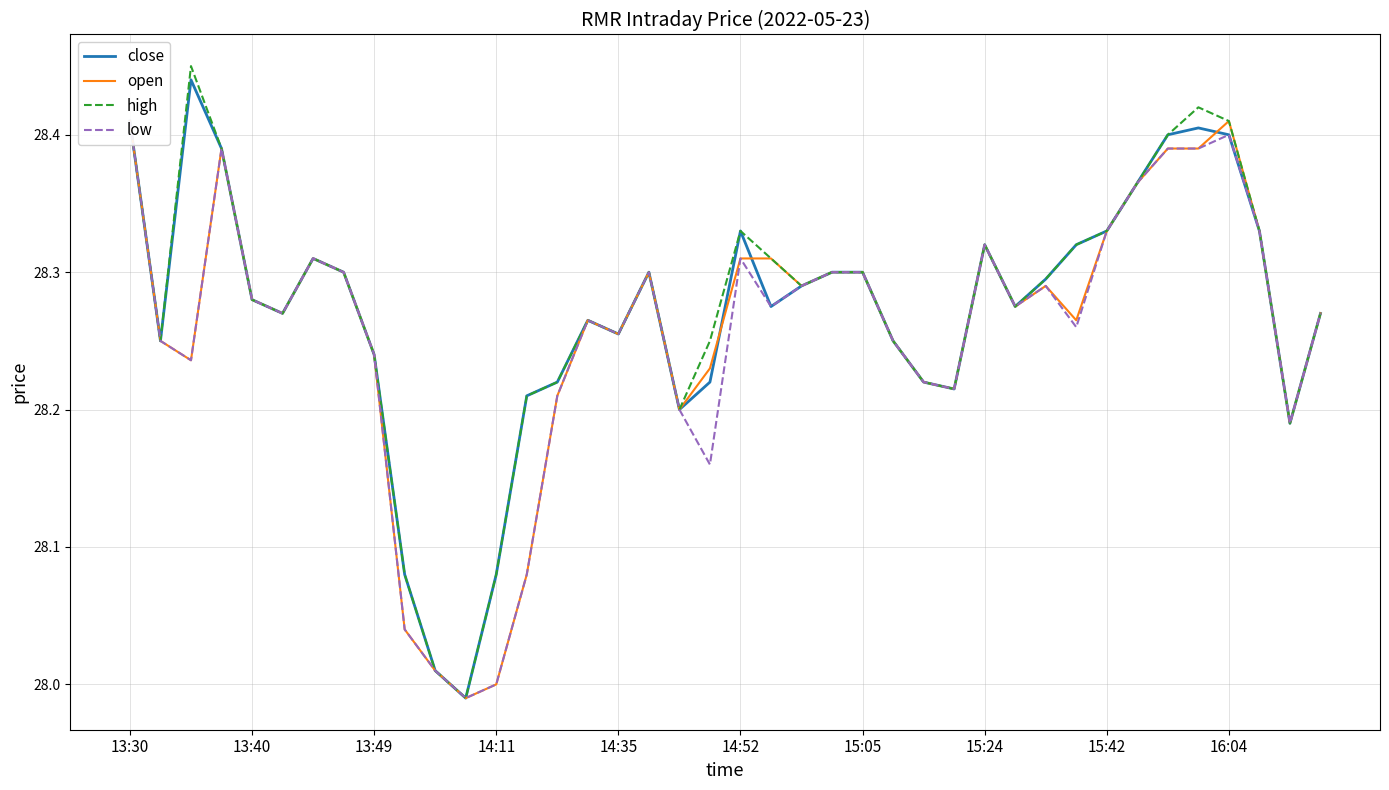

What is the total value across all series at 35?

113.6